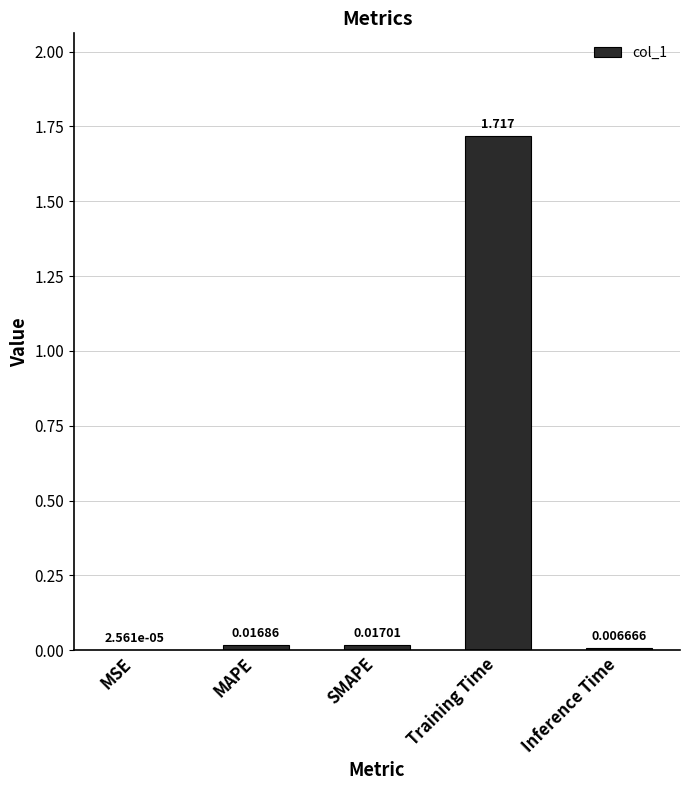

Where is the data nearest to the value 0?

MSE